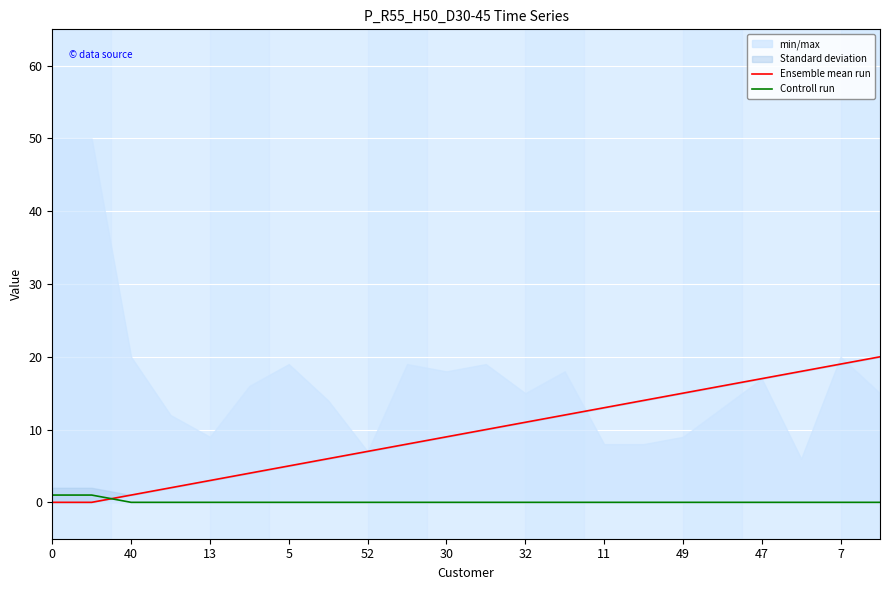

What is the average value of the Ensemble mean run series?

10